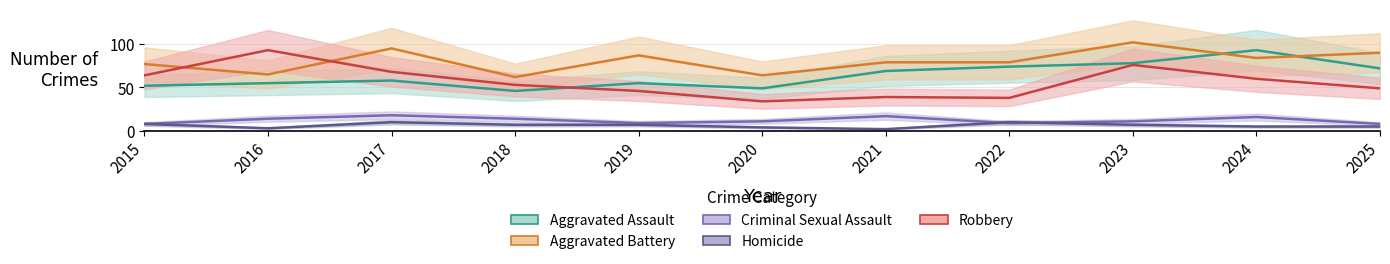

What value does the Criminal Sexual Assault series have at 2018?

14